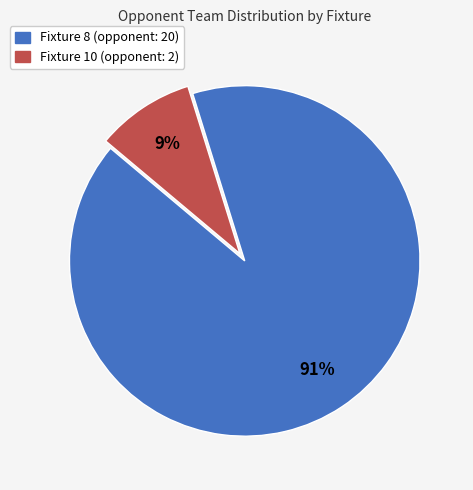

The Fixture 8 (opponent: 20) slice represents 99% of the pie. True or false?

False